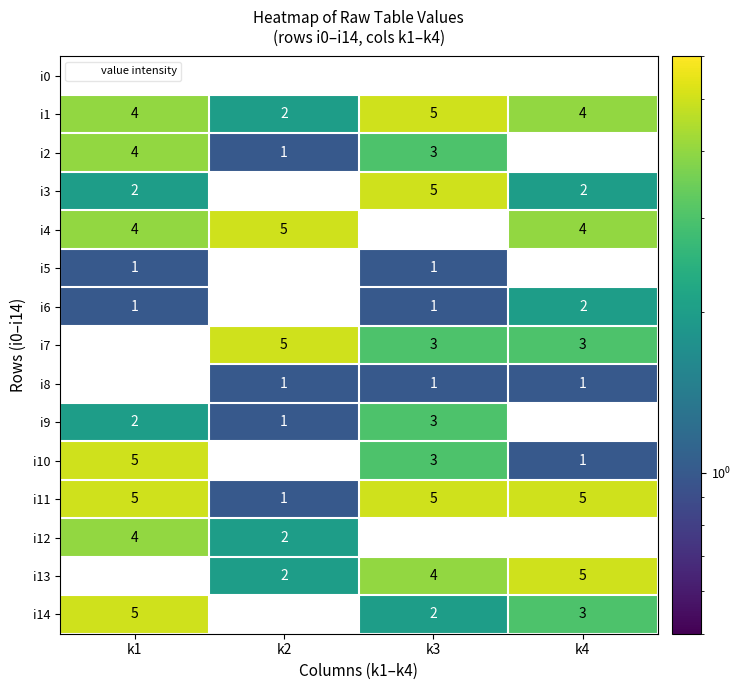

Which category has the lowest value in the i9 series?

k4